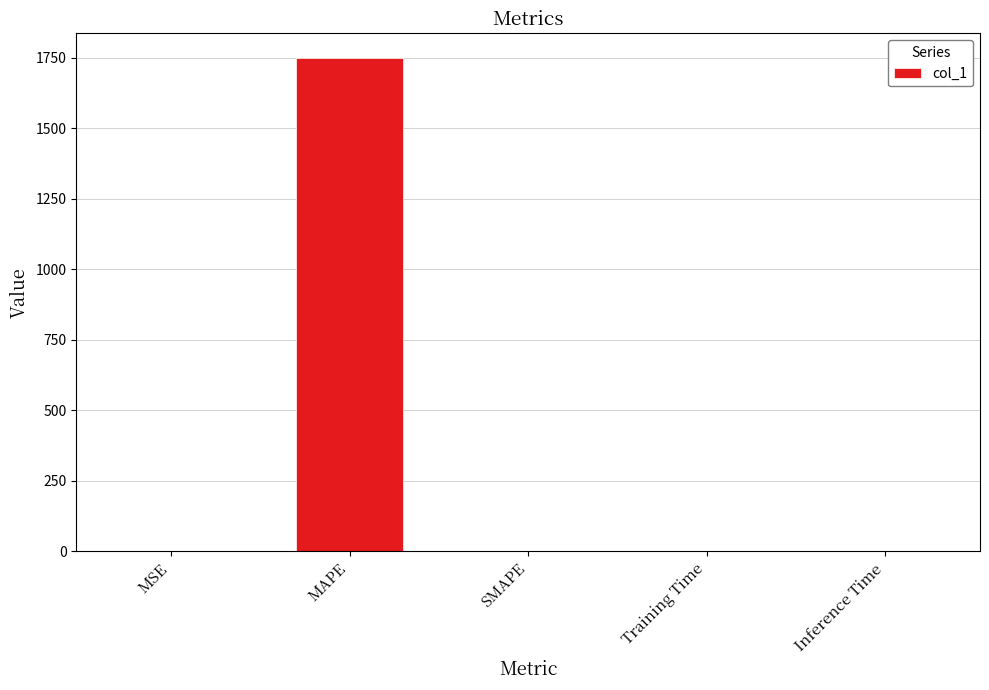

The value at MAPE is 1748.2. True or false?

True